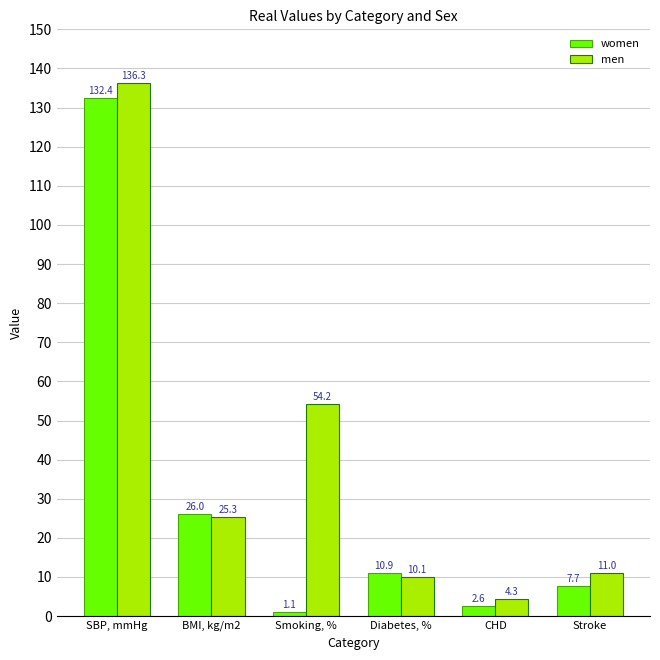

Which category has the highest value across all series?

SBP, mmHg